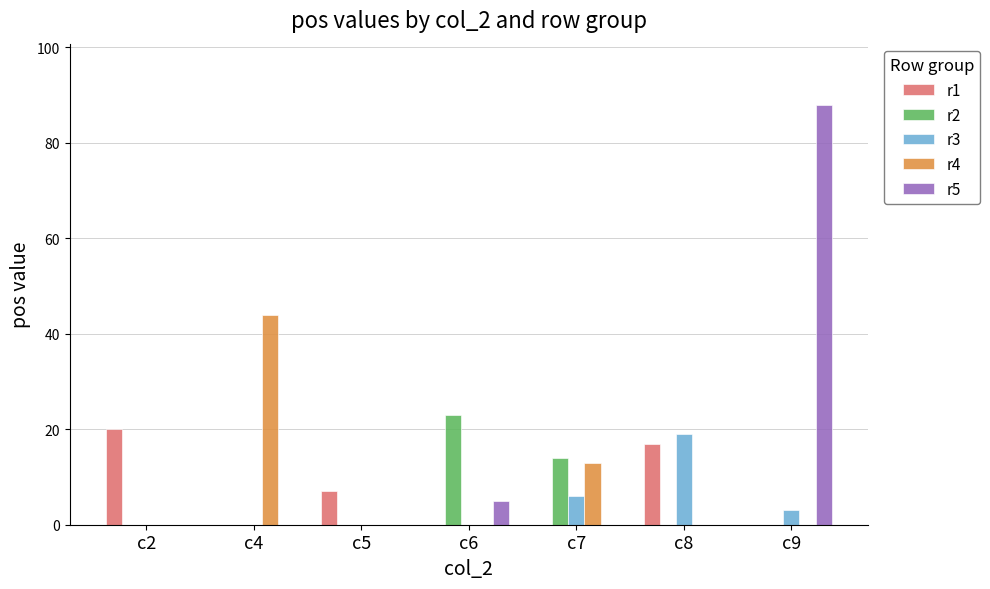

Between c5 and c8, which series saw the biggest shift?

r3